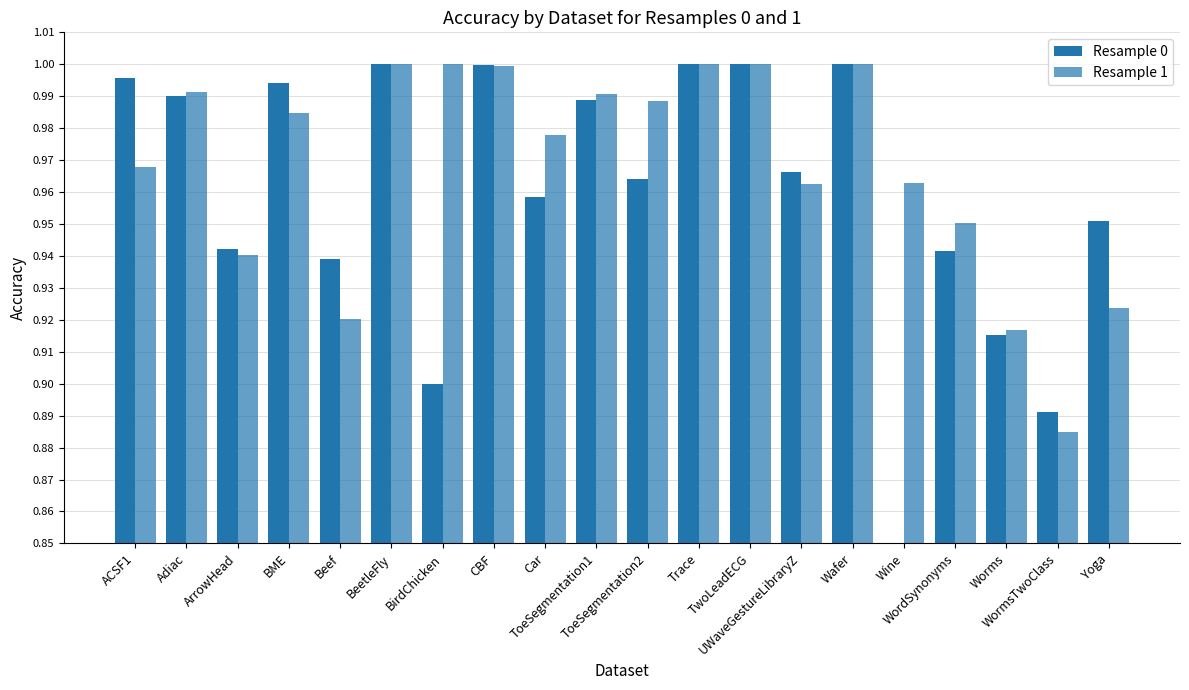

What are all the series names shown in the legend?

Resample 0, Resample 1